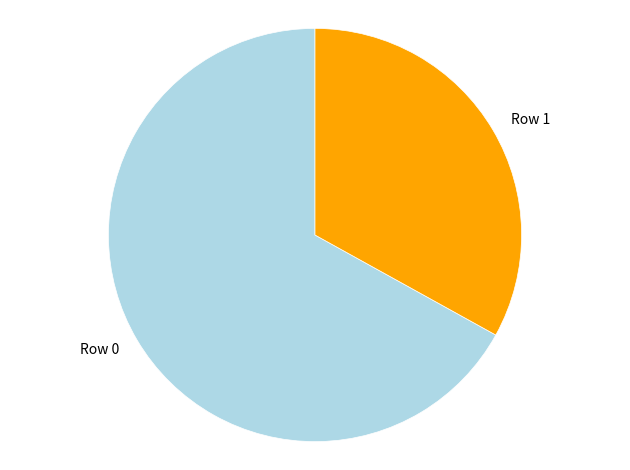

Is there a majority slice in this chart?

Yes